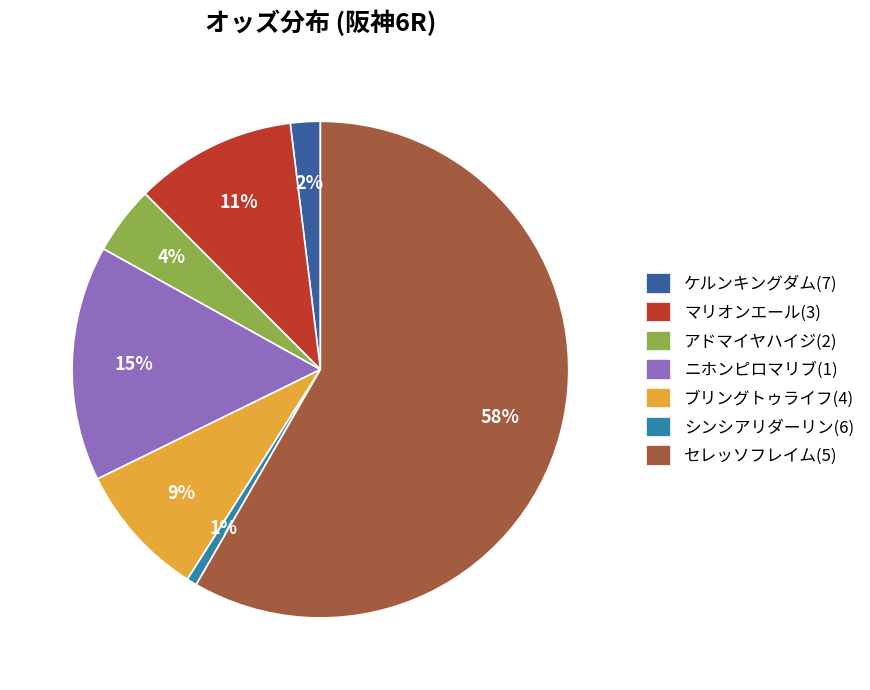

How many segments does this pie chart have?

7